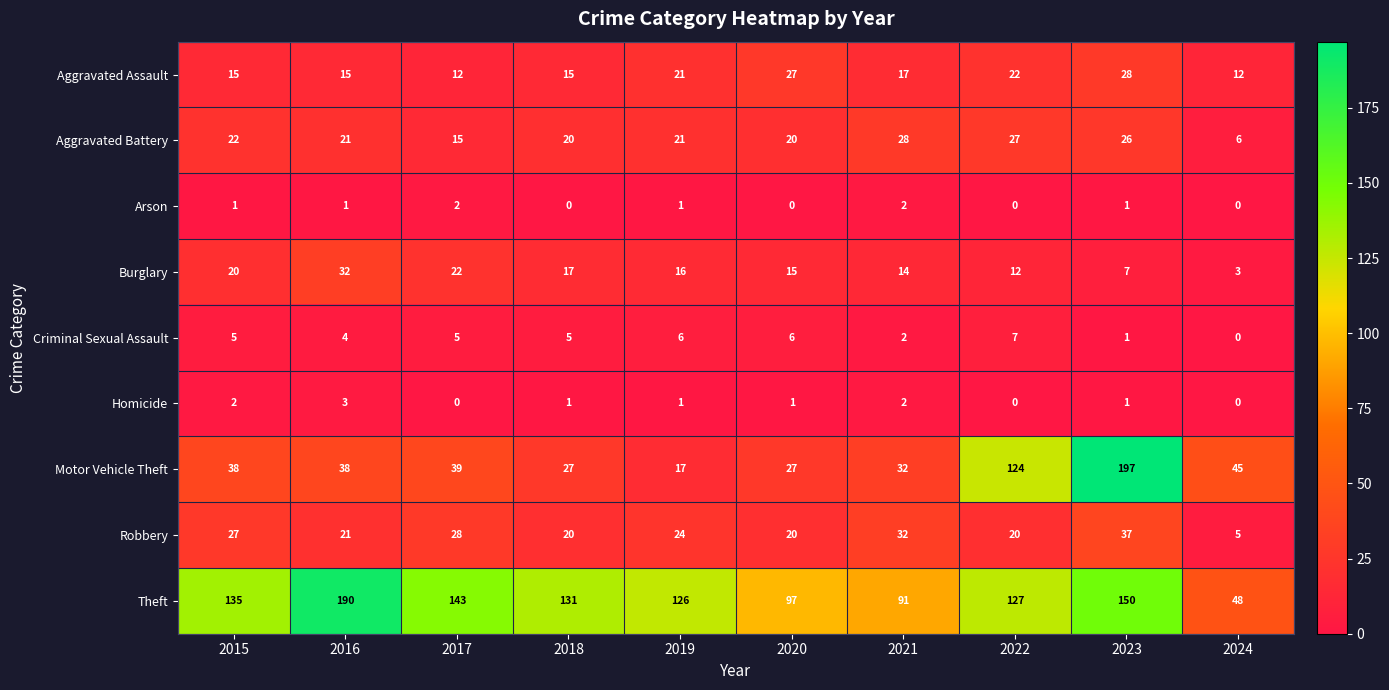

How many categories are shown in the chart?

10